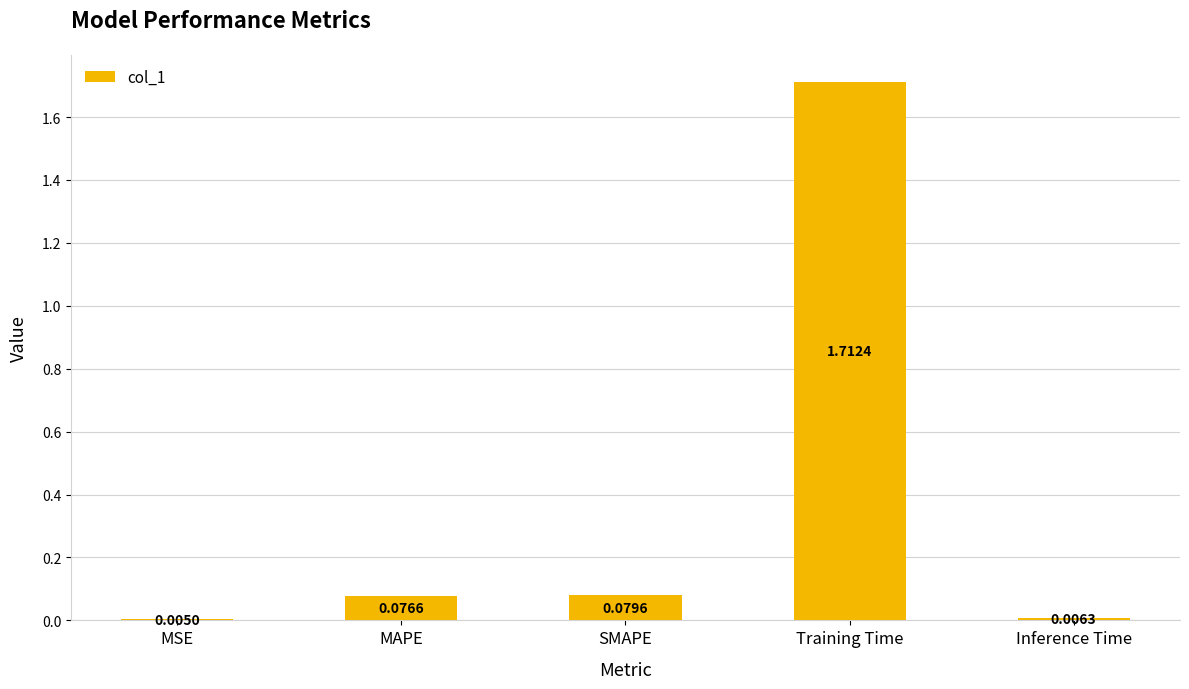

Which category has the highest value across all series?

Training Time